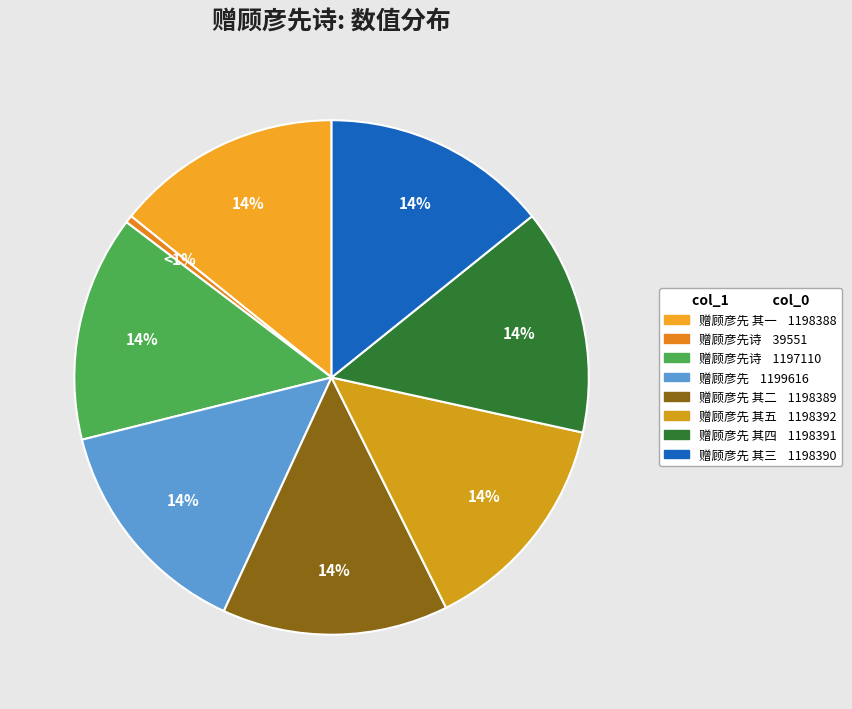

Is it true that 赠顾彦先 is 14% of the pie?

True